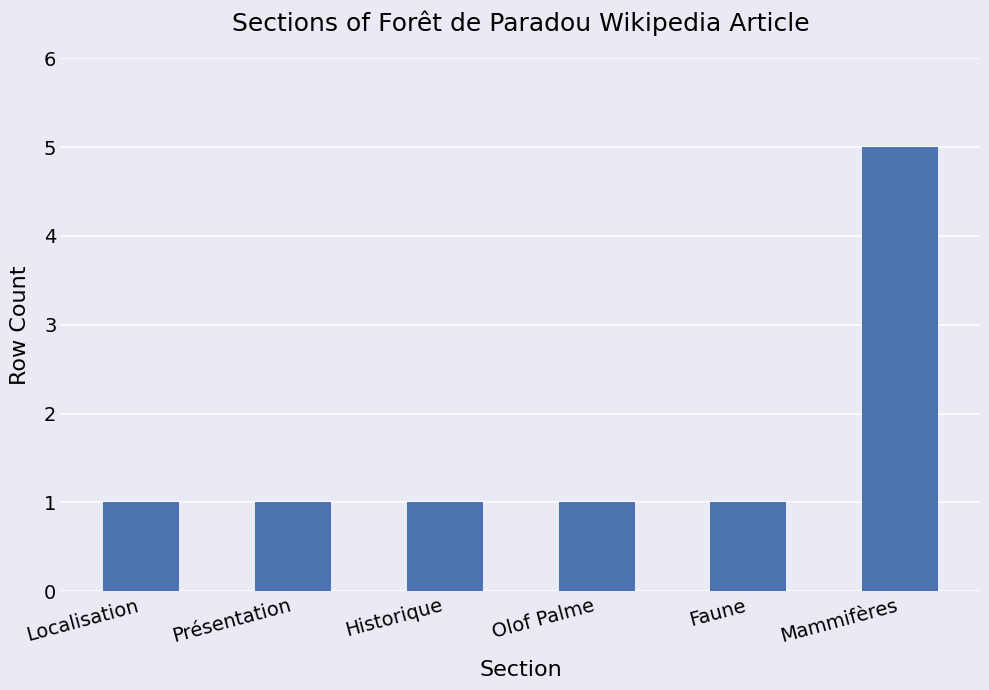

What is the difference between the maximum and minimum values?

4